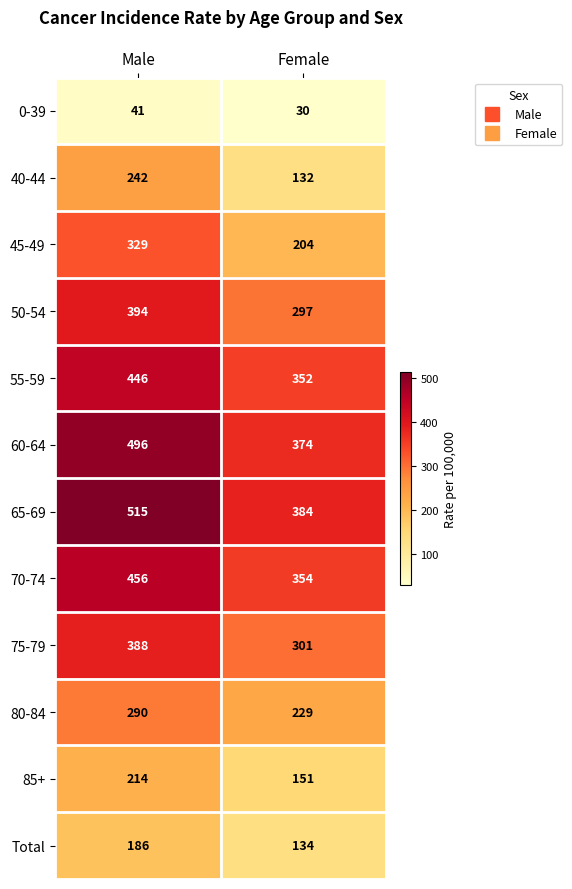

Rank the series at Male from highest to lowest value.

65-69, 60-64, 70-74, 55-59, 50-54, 75-79, 45-49, 80-84, 40-44, 85+, Total, 0-39